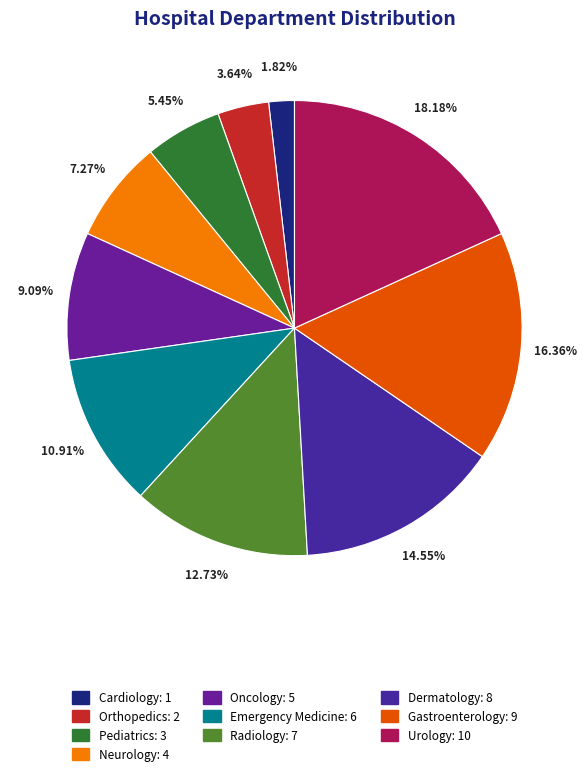

To the nearest percent, what is the combined percentage of Orthopedics and Emergency Medicine?

15%